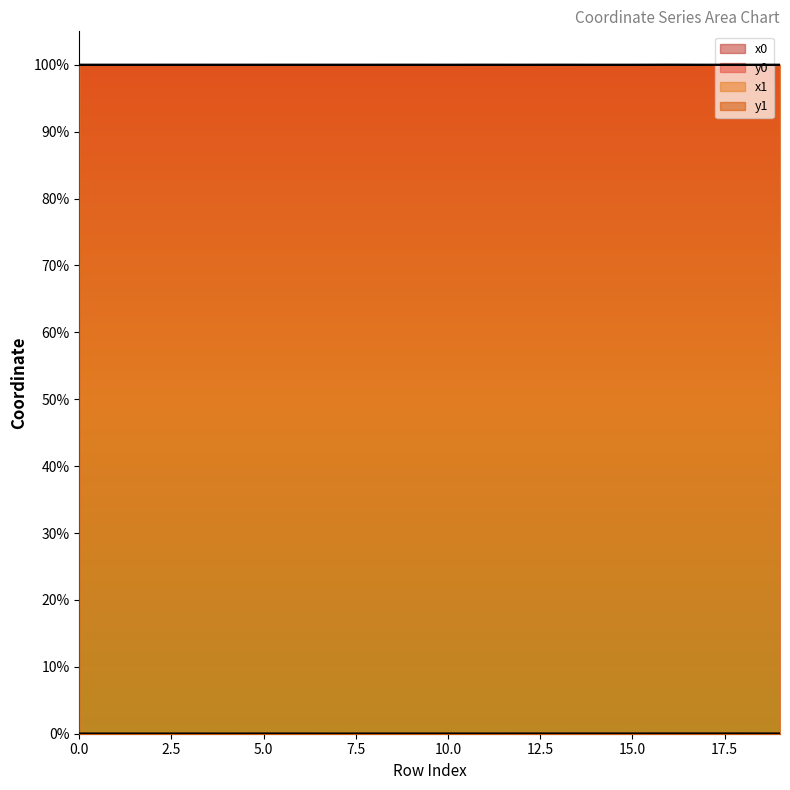

What is the average value of the x0 series?

1.0